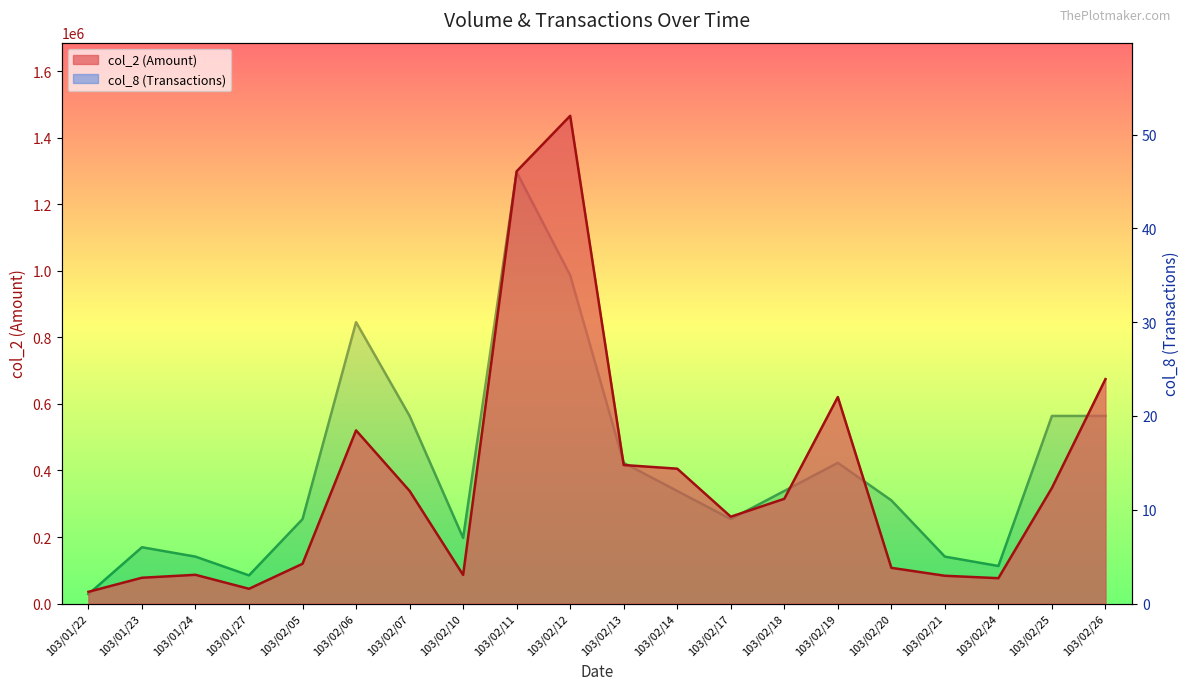

What is the maximum value for col_2?

1466420